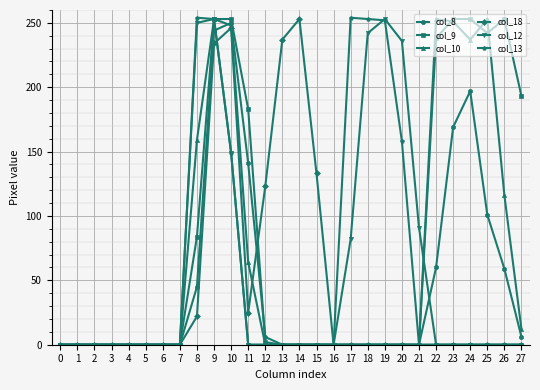

What is the difference between the maximum and minimum values in the col_9 series?

253